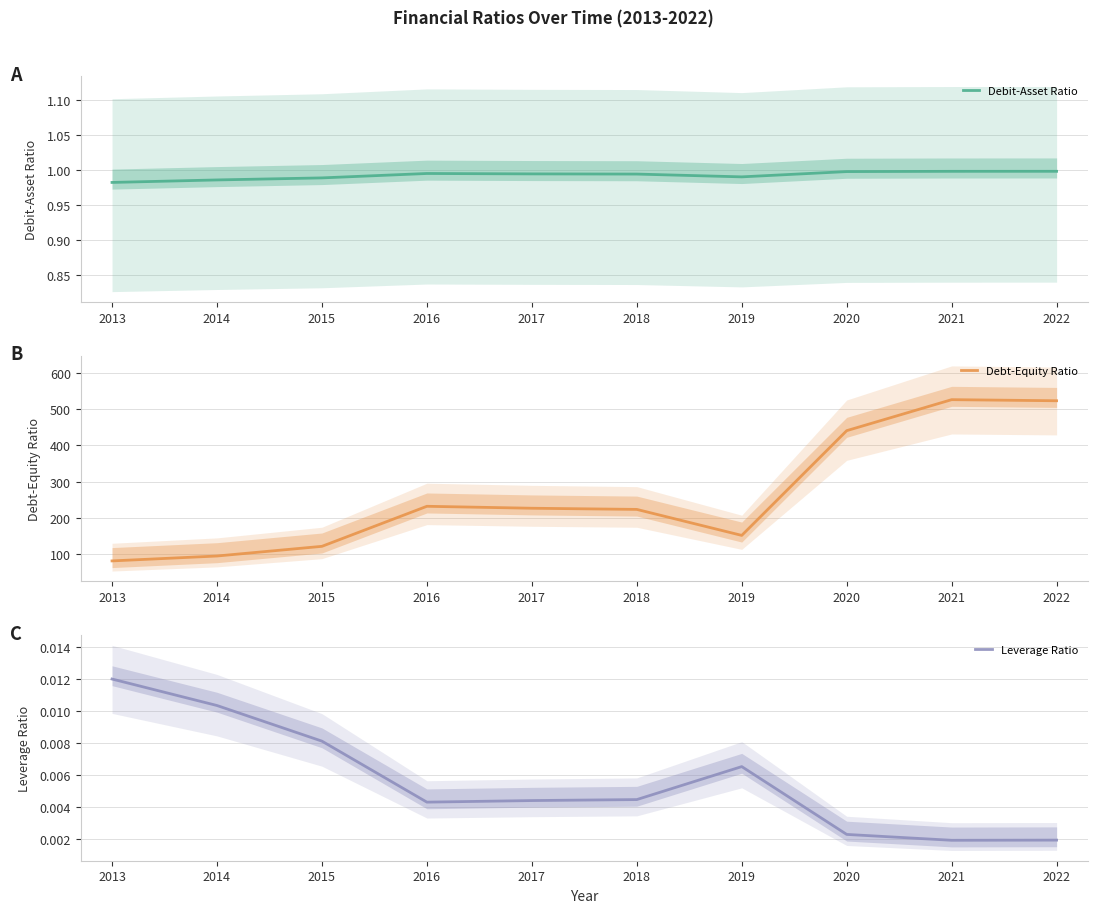

The value of Debit-Asset Ratio at 2014 is 1.0. True or false?

True